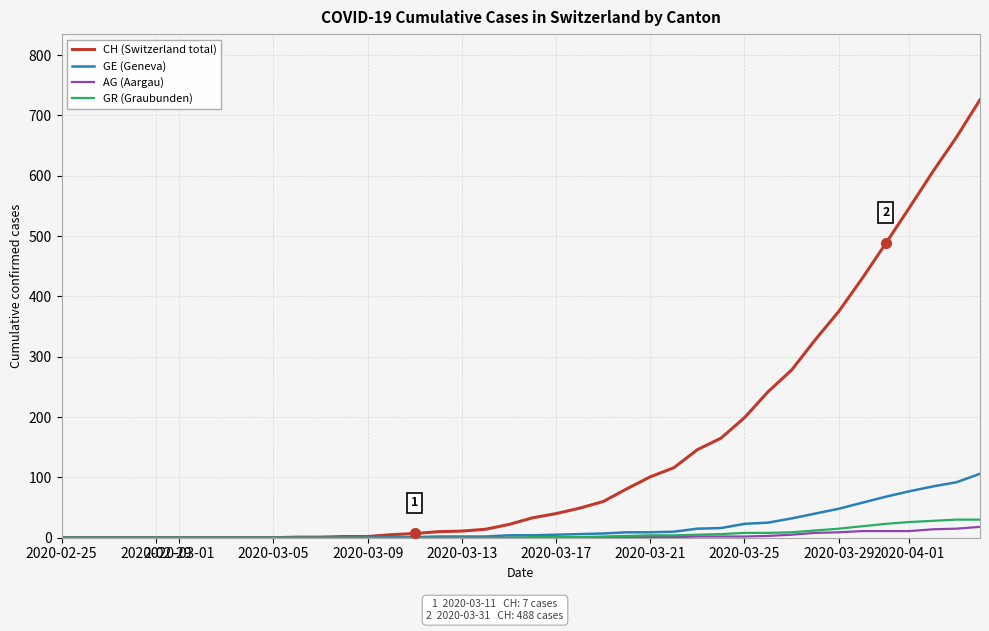

What is the highest value of the AG (Aargau) series?

18